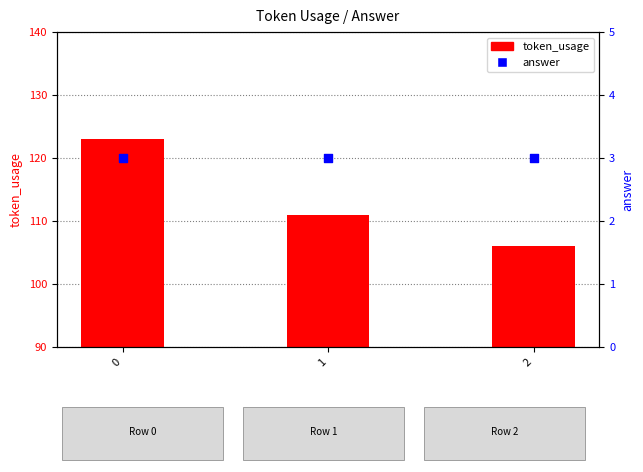

Which series has the largest total across all categories?

token_usage